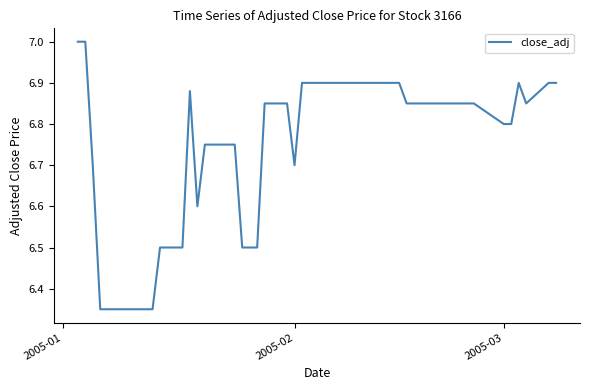

What is the maximum value shown in the chart?

7.0